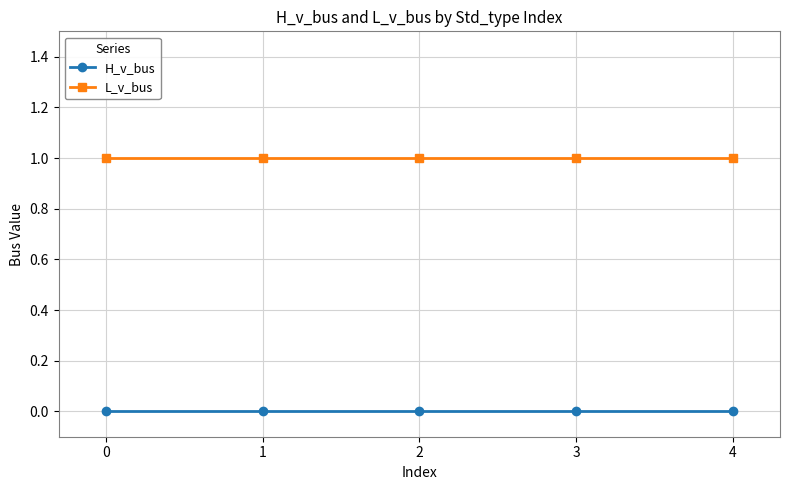

True or false: H_v_bus has more than 2 interior local peaks.

False